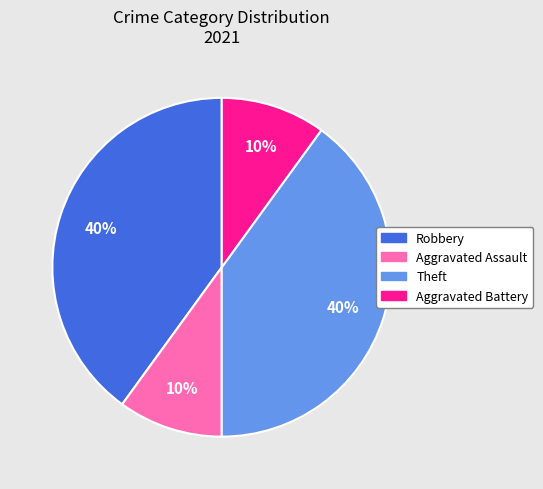

Is Aggravated Battery the majority of the pie?

No